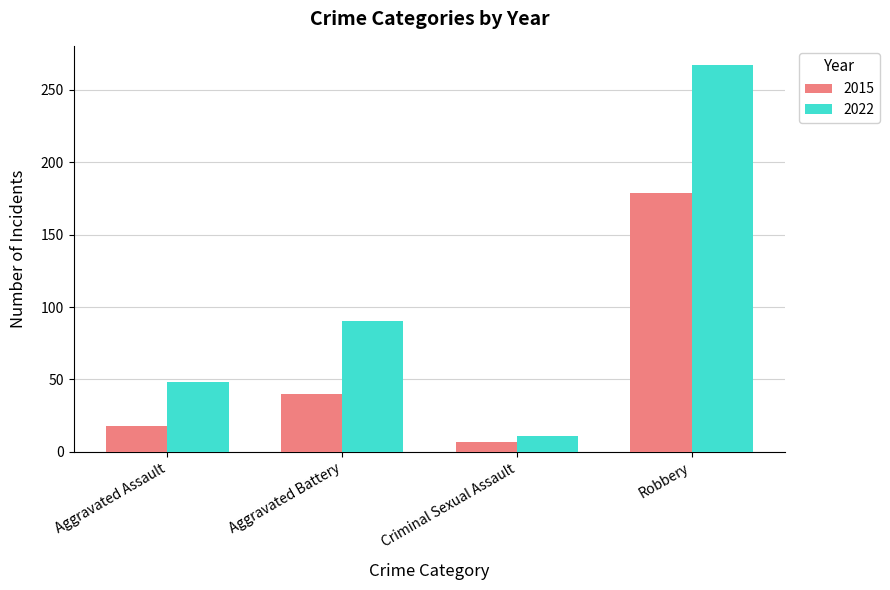

Does the chart contain stacked bars?

No